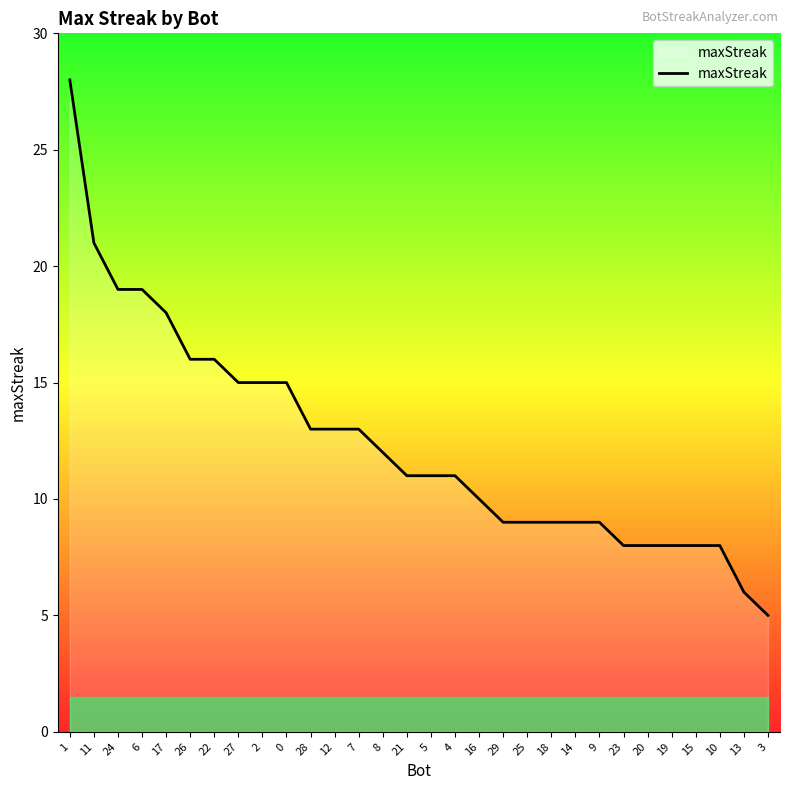

What position from the left is 0?

10